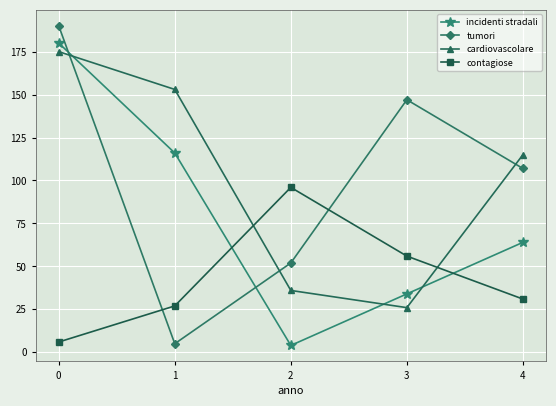

Is the value of contagiose at 3 greater than the value of incidenti stradali at 2?

Yes